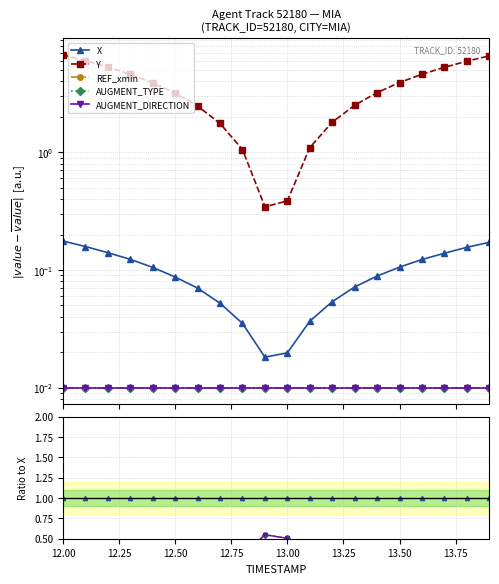

Where is X nearest to the value 1?

12.00